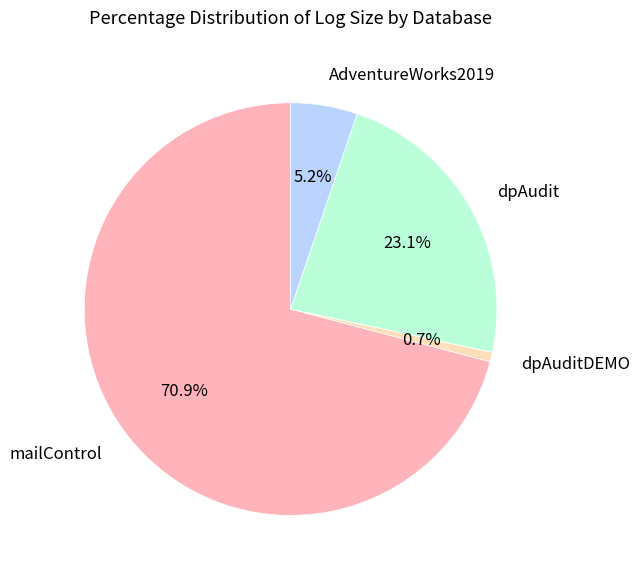

To the nearest percent, what is the difference between the AdventureWorks2019 and mailControl slice percentages?

66%